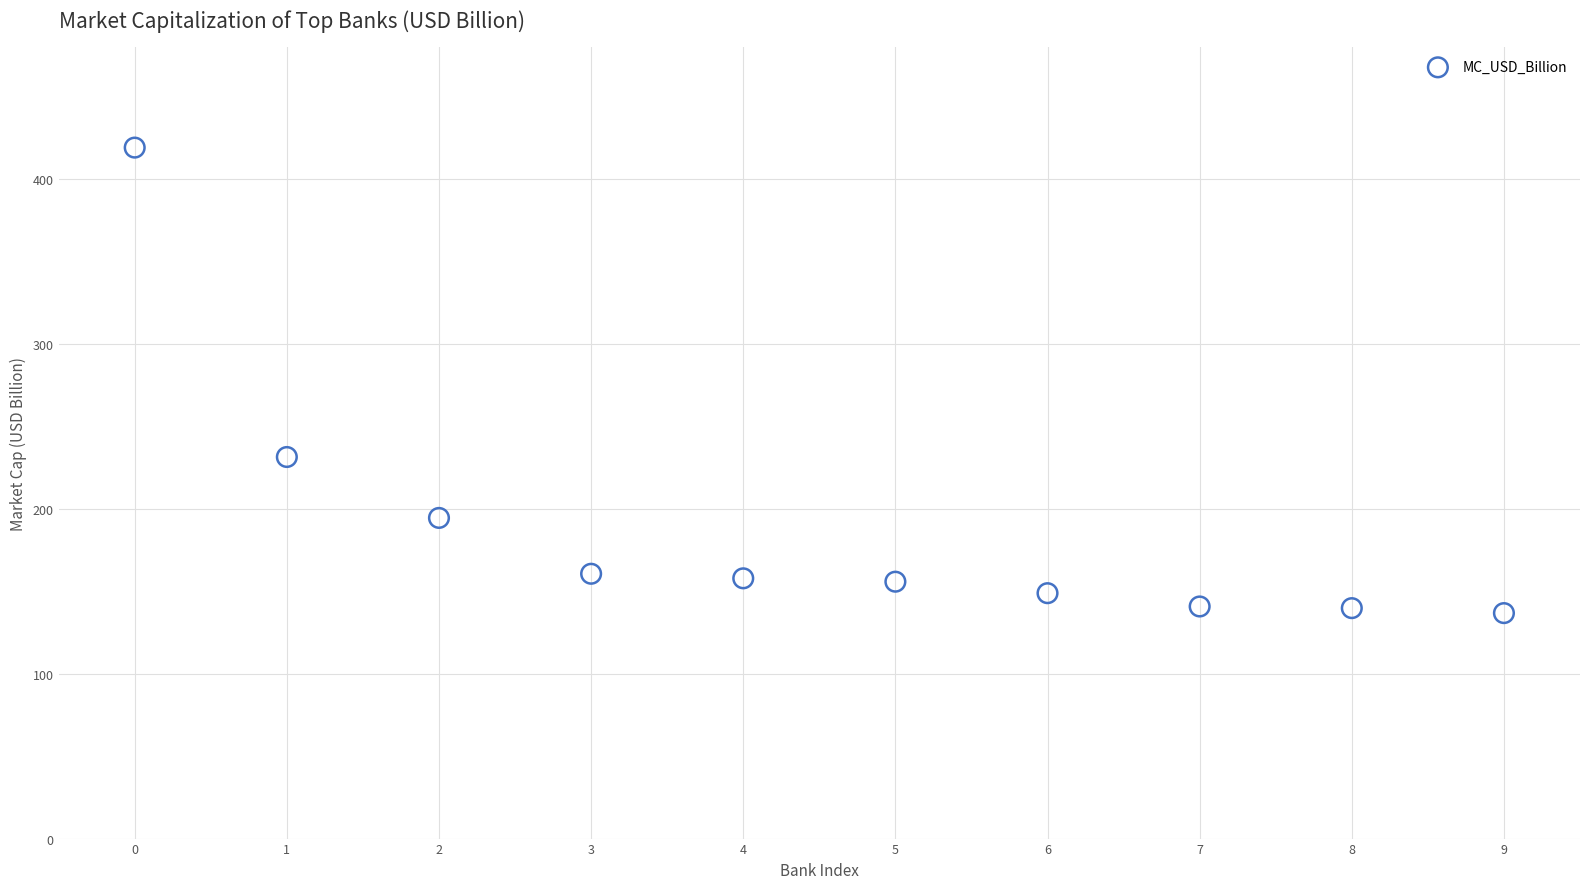

What Y value in the scatter plot is closest to 278?

231.5